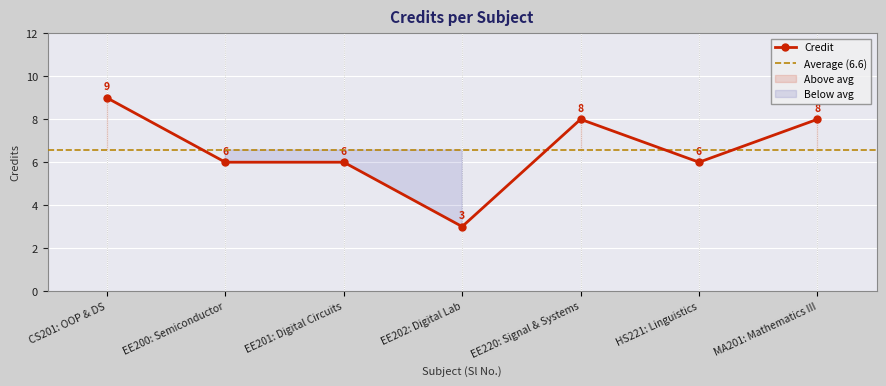

What is the approximate value of Credit at CS201: OOP & DS?

9